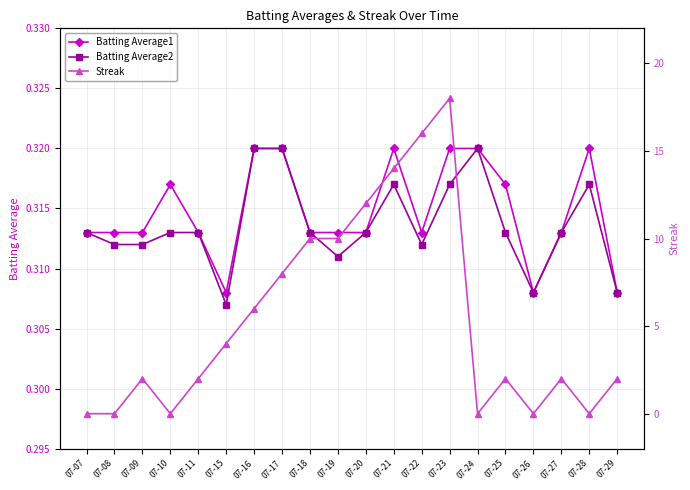

What is the sum of all Batting Average1 values?

6.3